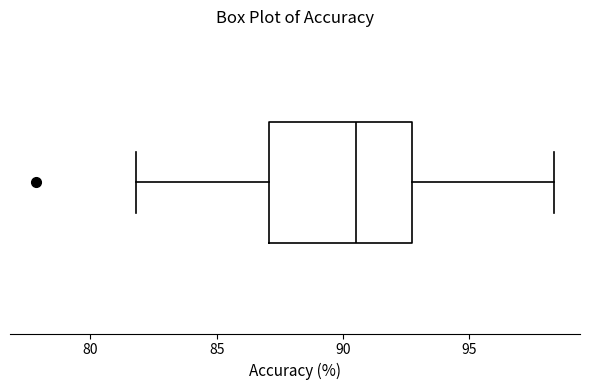

Where is the right edge of the box on the x-axis? The values are not printed on the chart, so give them approximately, as read against the axis.

92.5